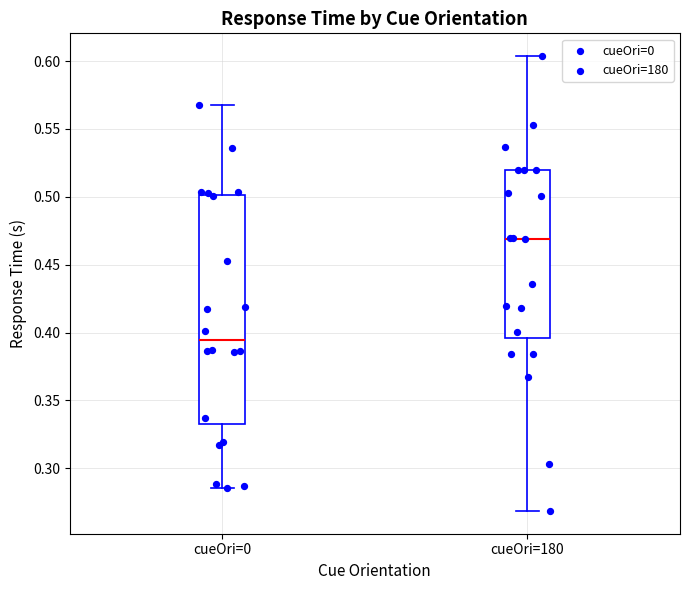

Which box's median line is the lowest?

cueOri=0